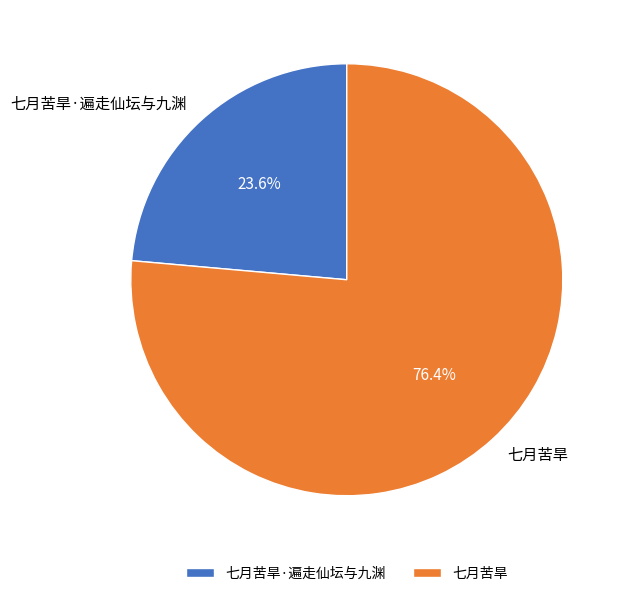

Rank the categories by value from lowest to highest.

七月苦旱·遍走仙坛与九渊, 七月苦旱